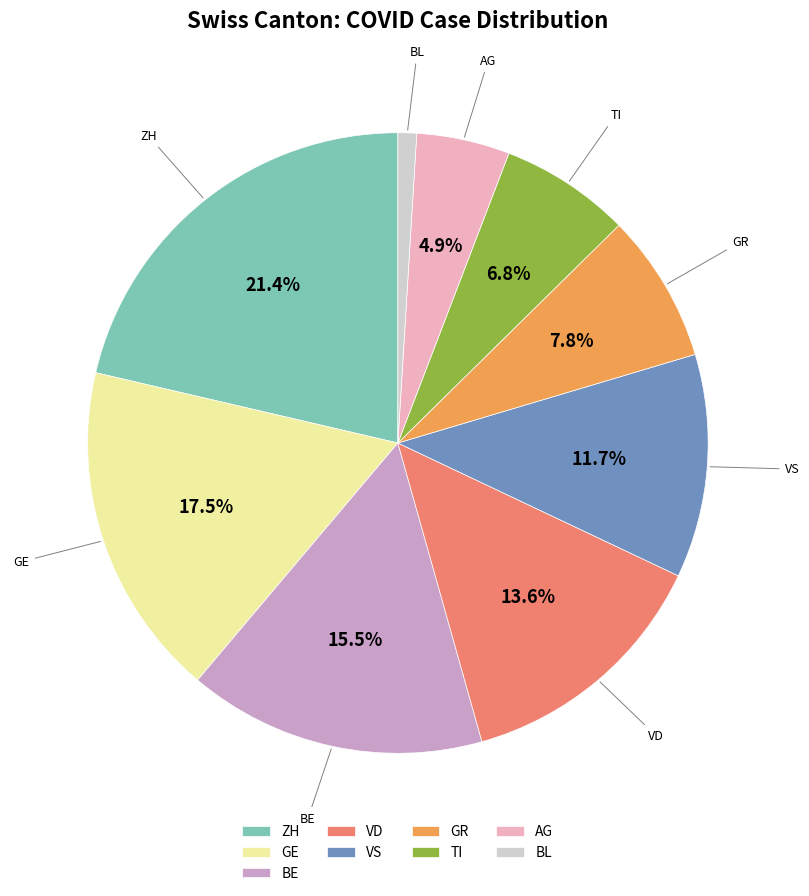

Which category has the smallest portion of the pie?

BL